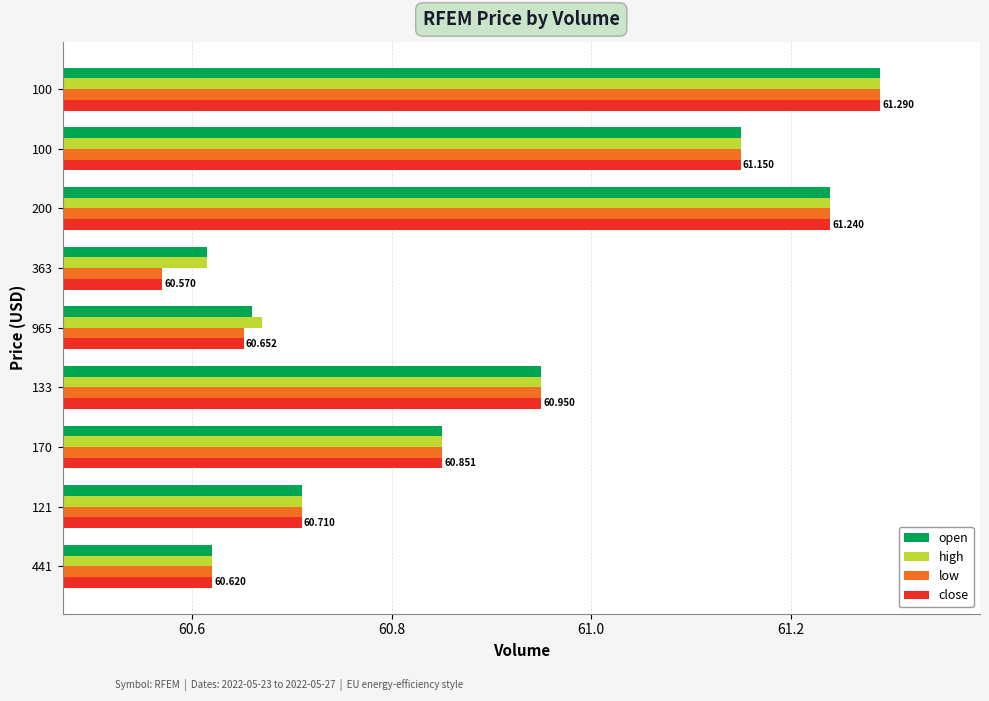

What is the value of the low bar at the 1st from the left?

60.6